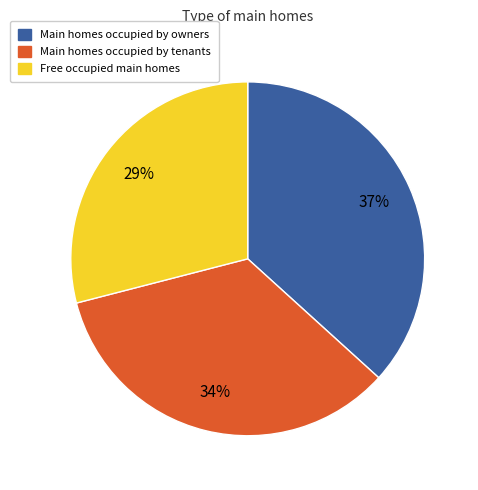

Count the number of slices in the pie.

3